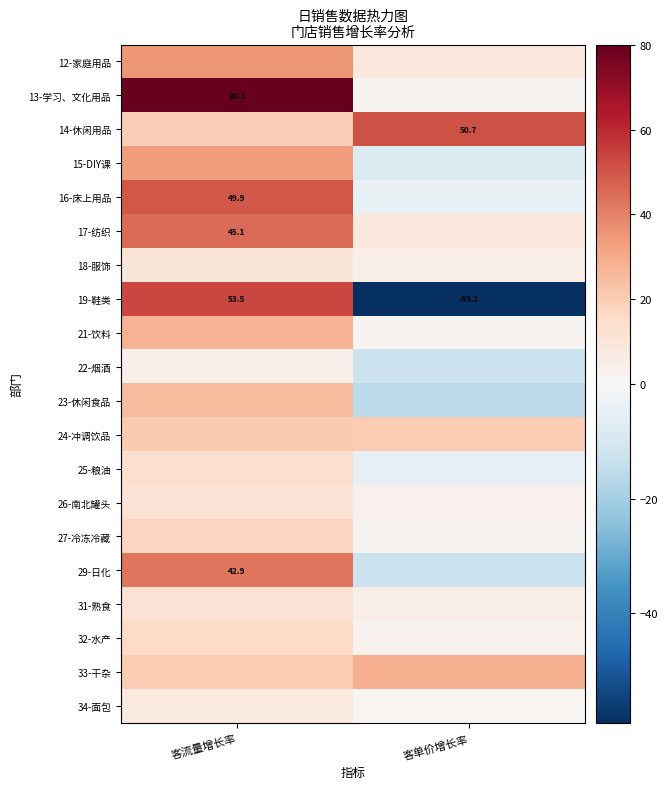

Which has a higher value, 客流量增长率 or 客单价增长率?

客流量增长率